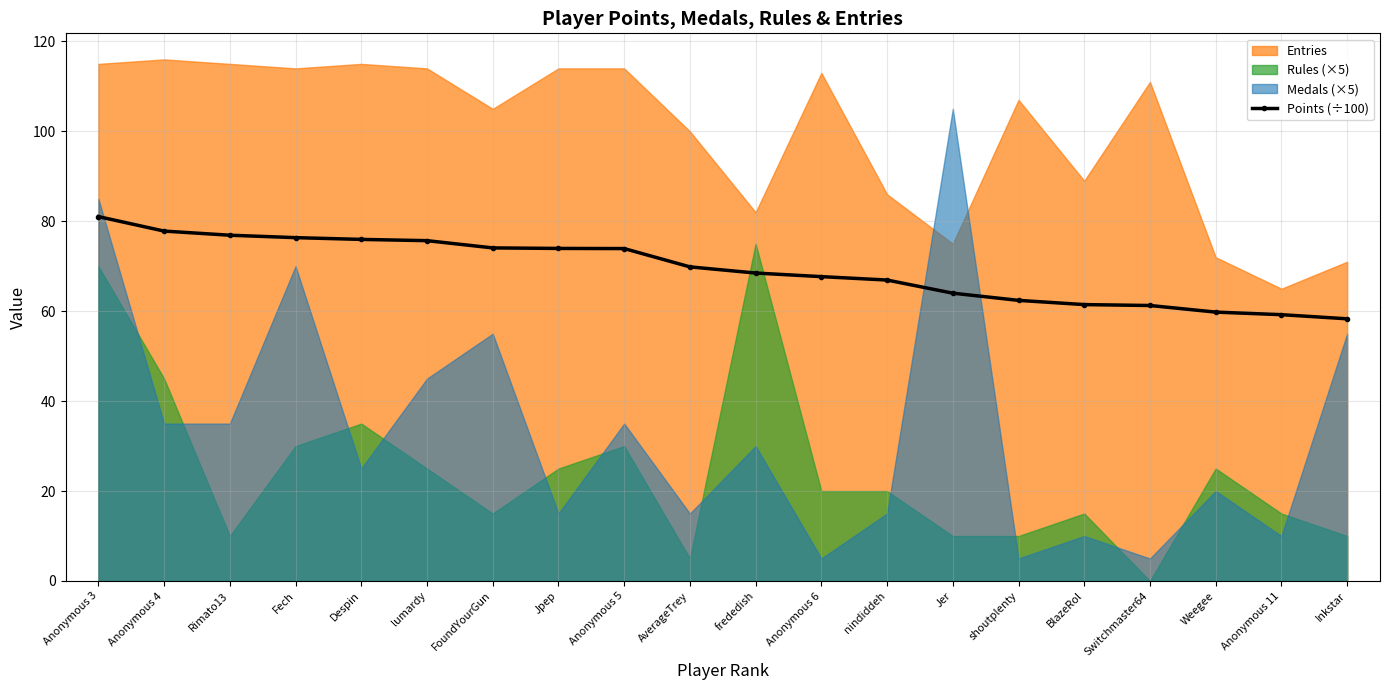

Between lumardy and Switchmaster64, which is larger?

lumardy